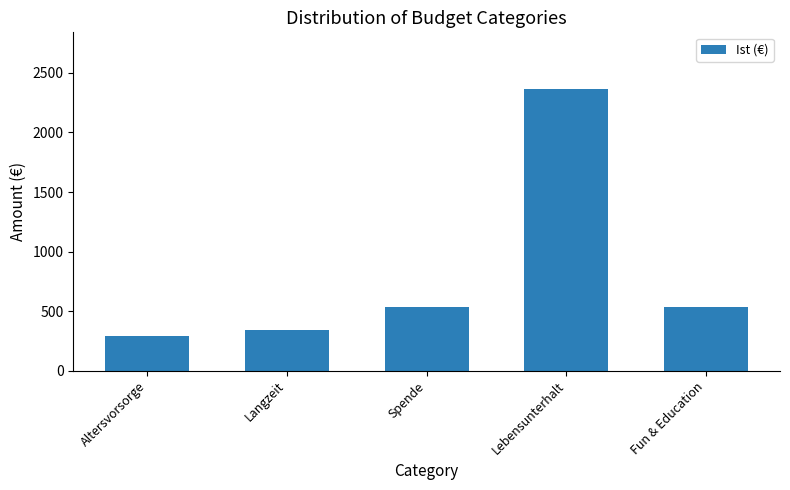

Is it true that the value at Langzeit is 214.8?

False